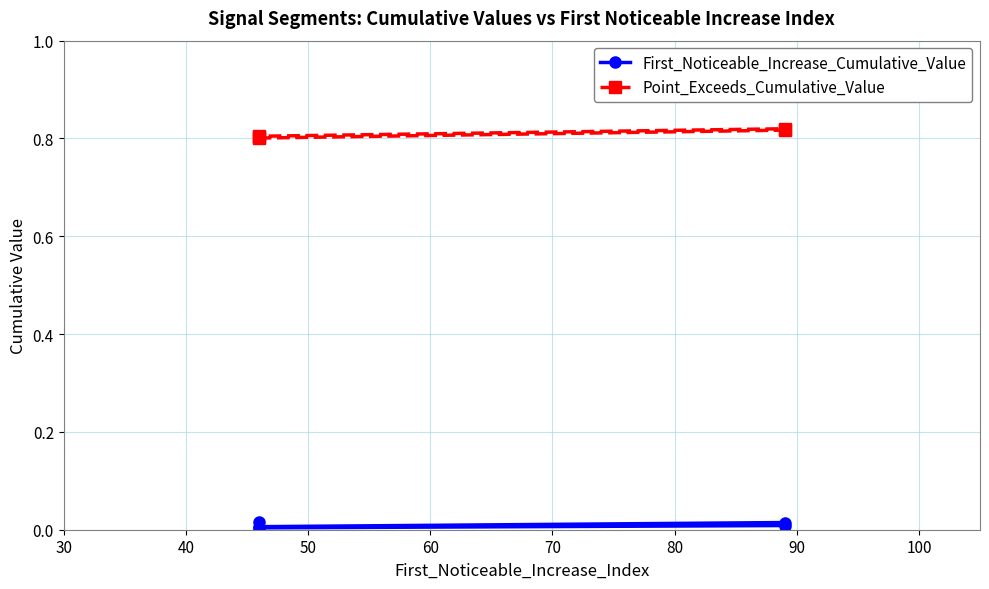

Rank the series at 60 from lowest to highest value.

First_Noticeable_Increase_Cumulative_Value, Point_Exceeds_Cumulative_Value